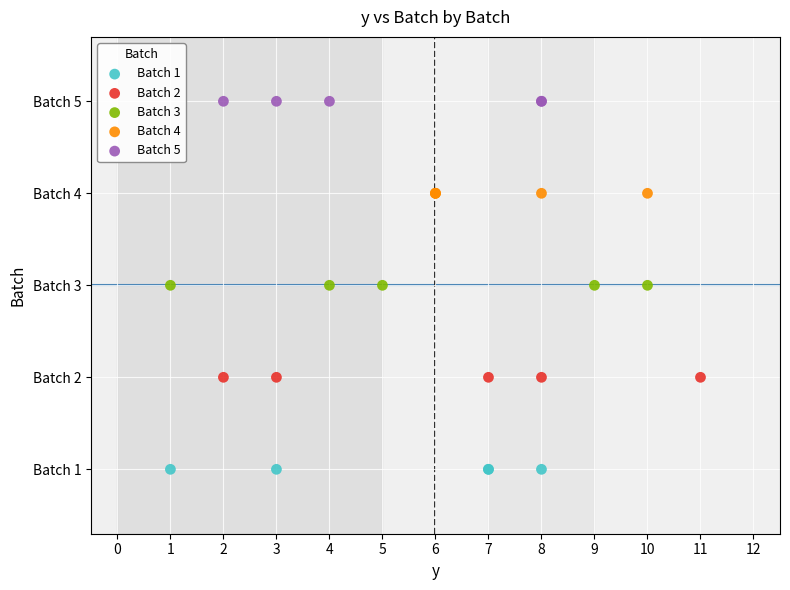

Which series contains the highest Y value?

Batch 5